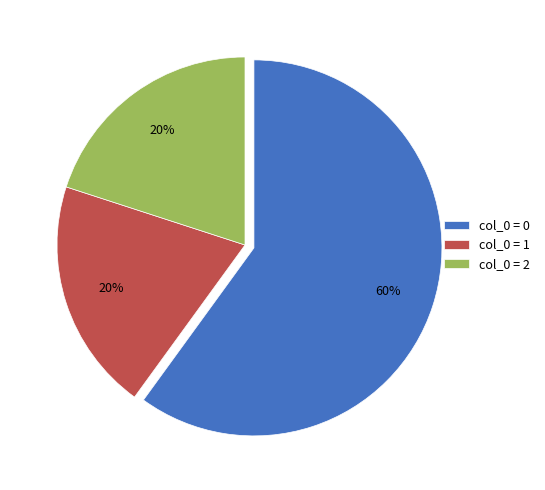

Is there a majority slice in this chart?

Yes